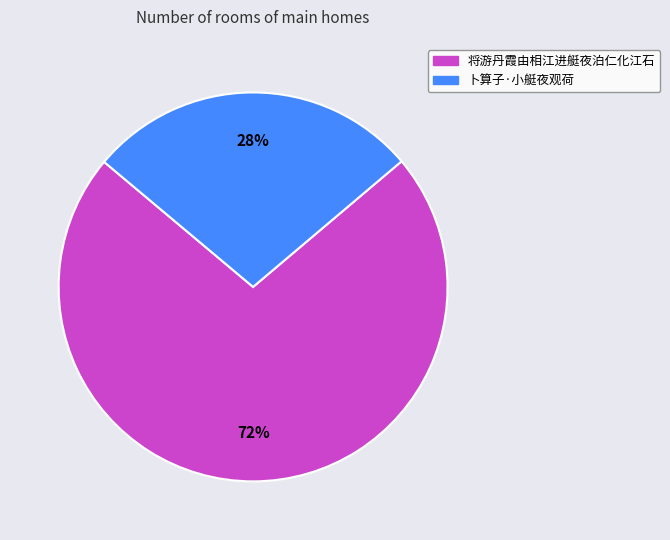

Do 将游丹霞由相江进艇夜泊仁化江石 and 卜算子·小艇夜观荷 together represent more than half of the pie?

Yes